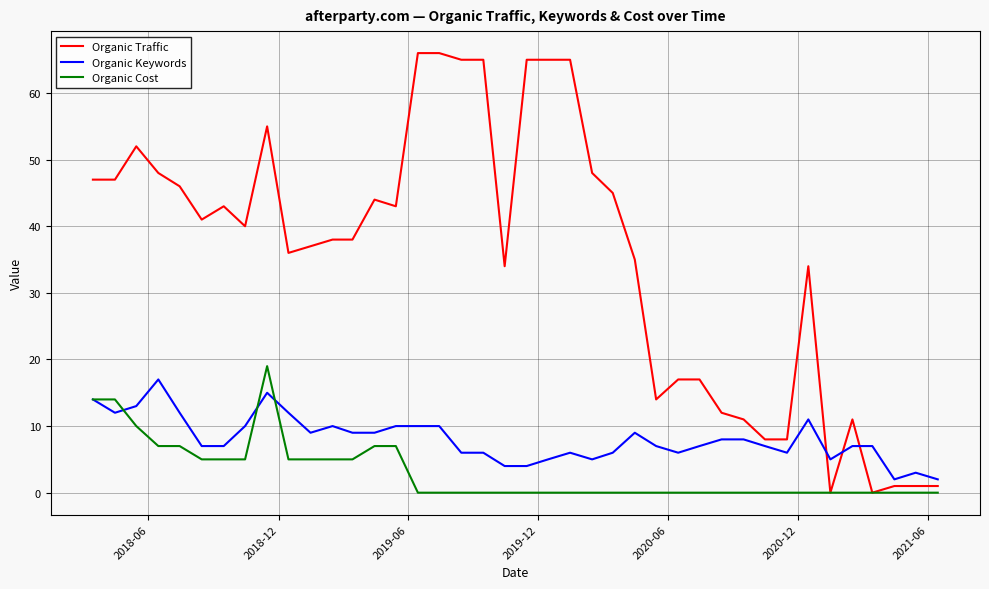

Count the number of data series in this chart.

3